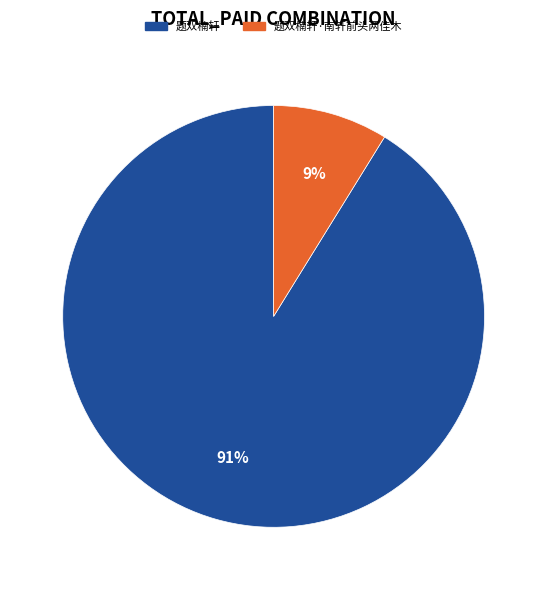

What percentage is the 题双楠轩·南轩前头两佳木 slice, to the nearest percent?

9%